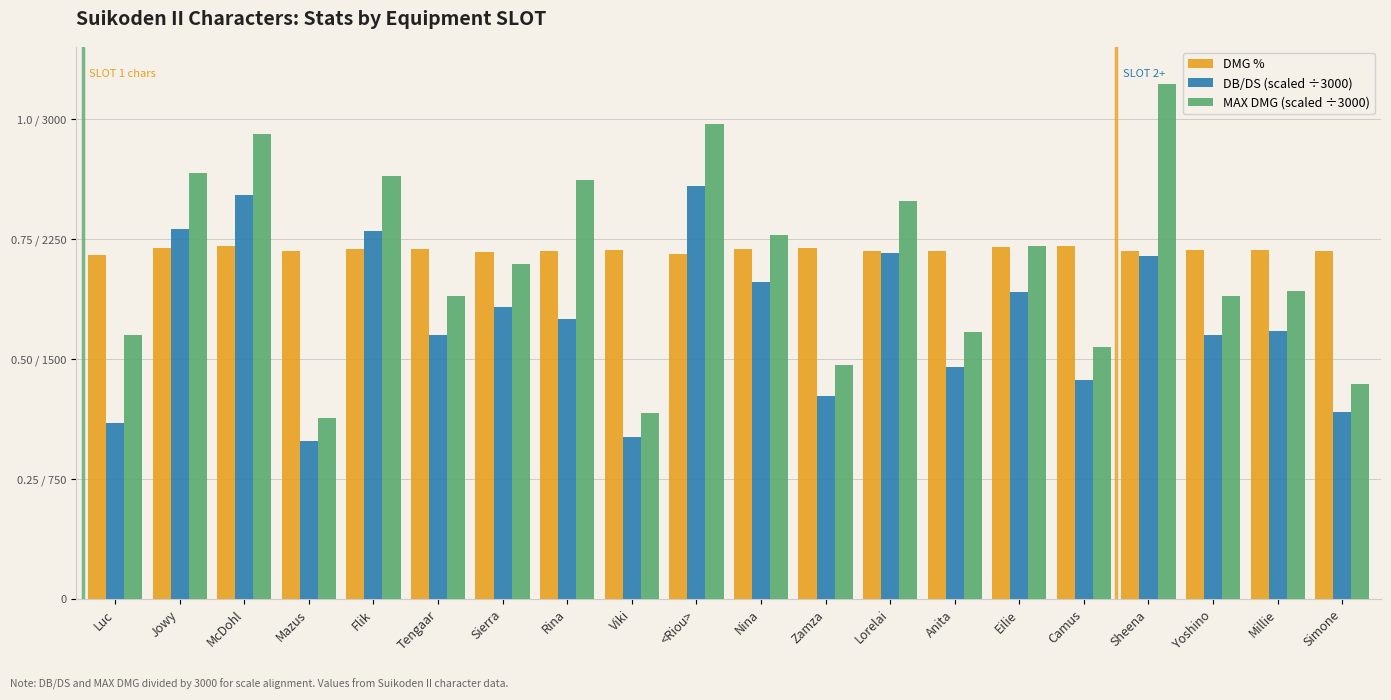

At which category is the sum across all series the highest?

<Riou>